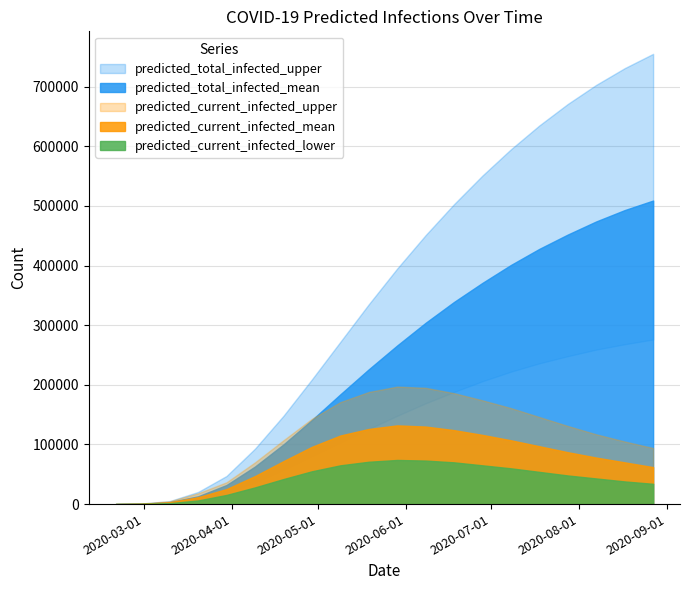

At which category is the sum across all series the highest?

2020-08-27